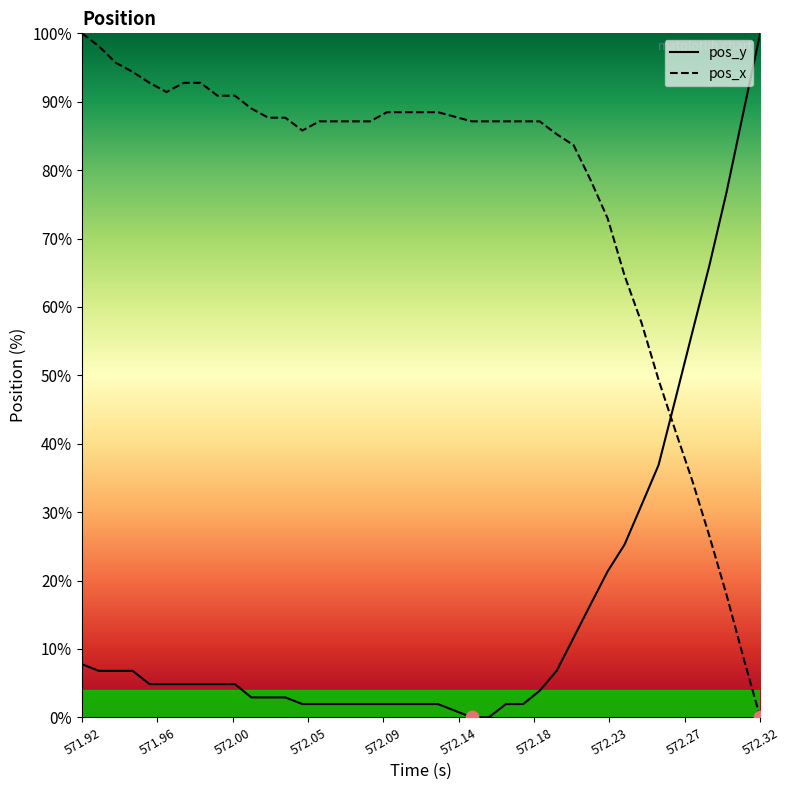

Which series has the largest total across all categories?

pos_x